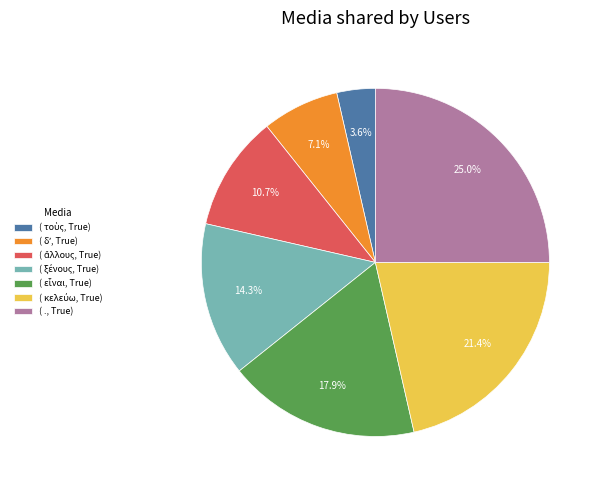

Count the number of slices in the pie.

7